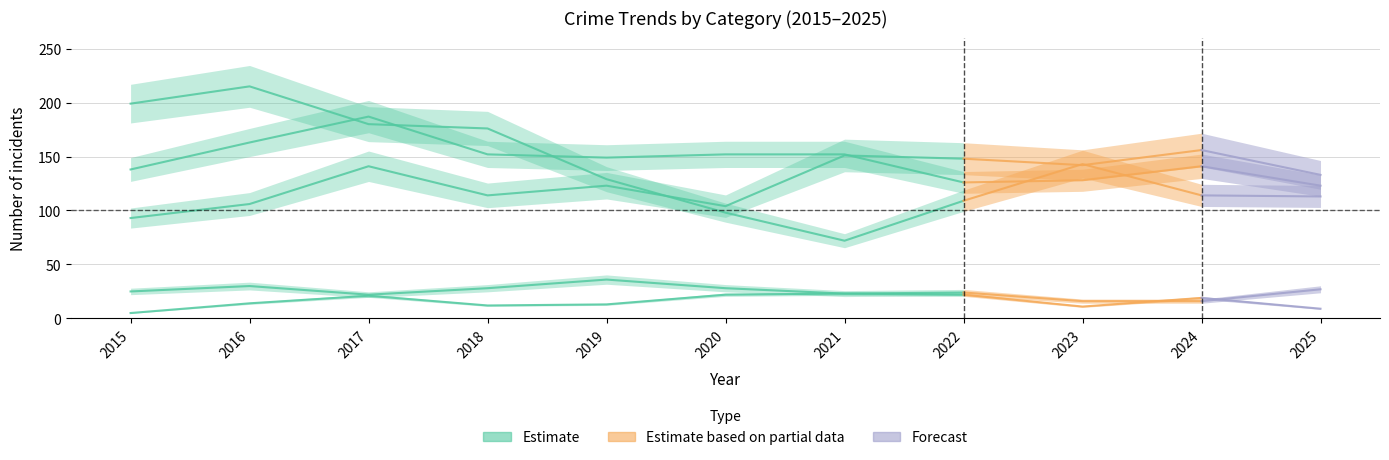

At which category is the sum across all series the highest?

2017